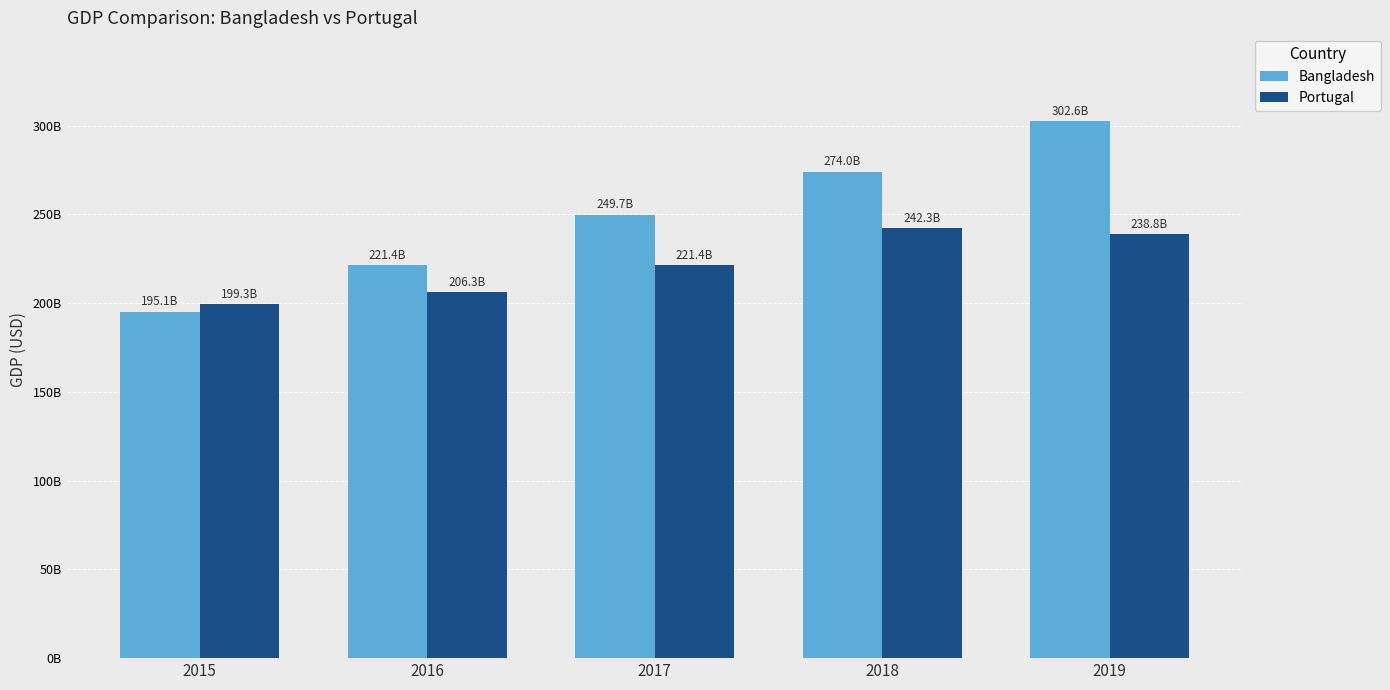

What are all the series names shown in the legend?

Bangladesh, Portugal